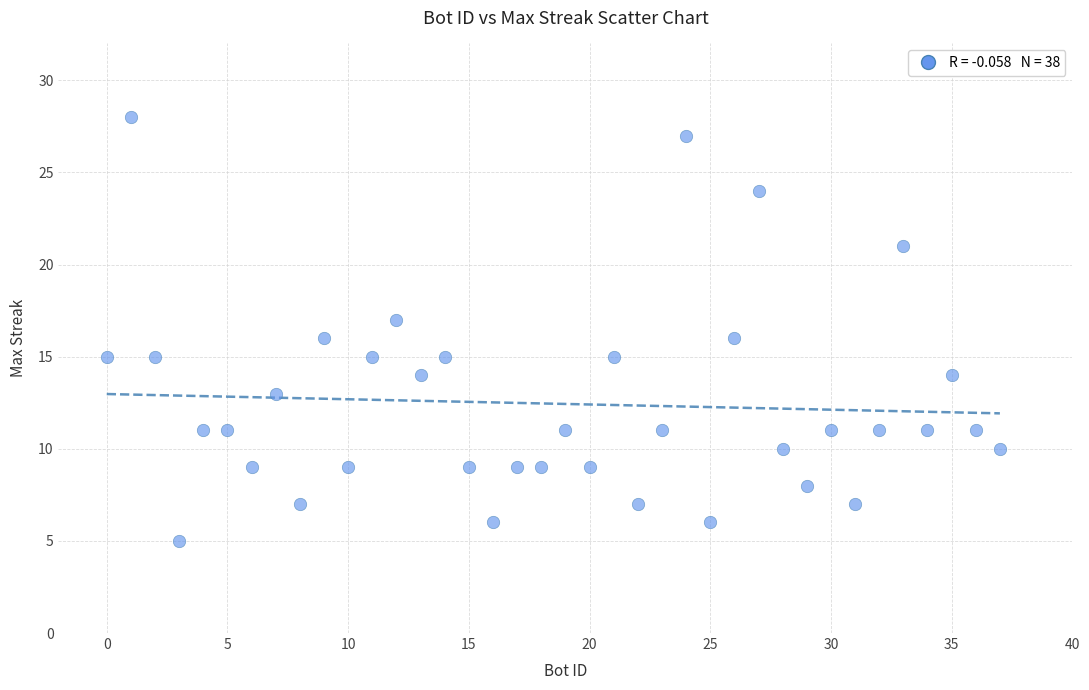

What is the range of Y values (max minus min)?

23